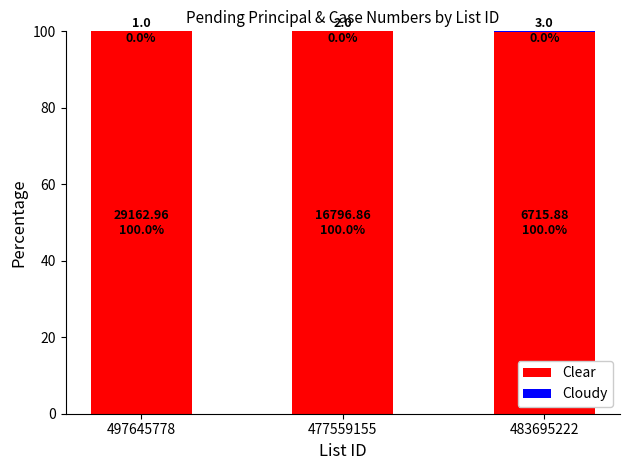

Are the bars grouped side by side (vs. stacked)?

No